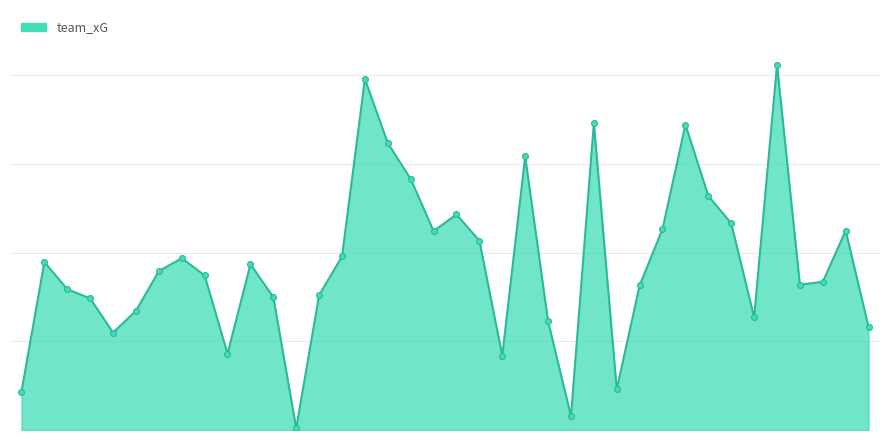

Is this an area chart (filled region under the line)?

Yes